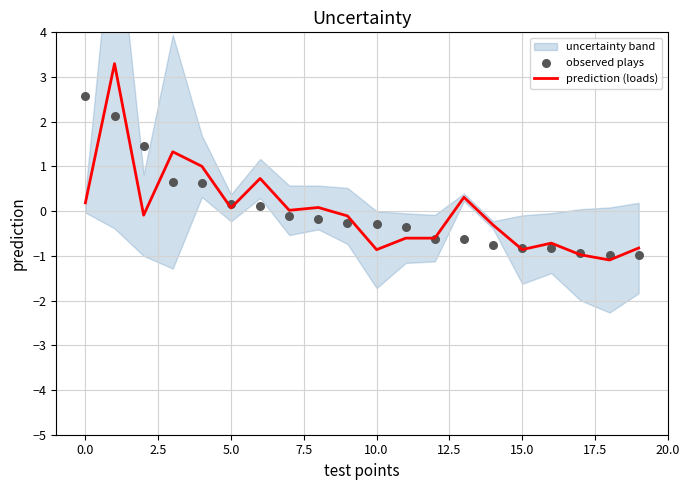

Which series reaches the minimum Y coordinate?

prediction (loads)